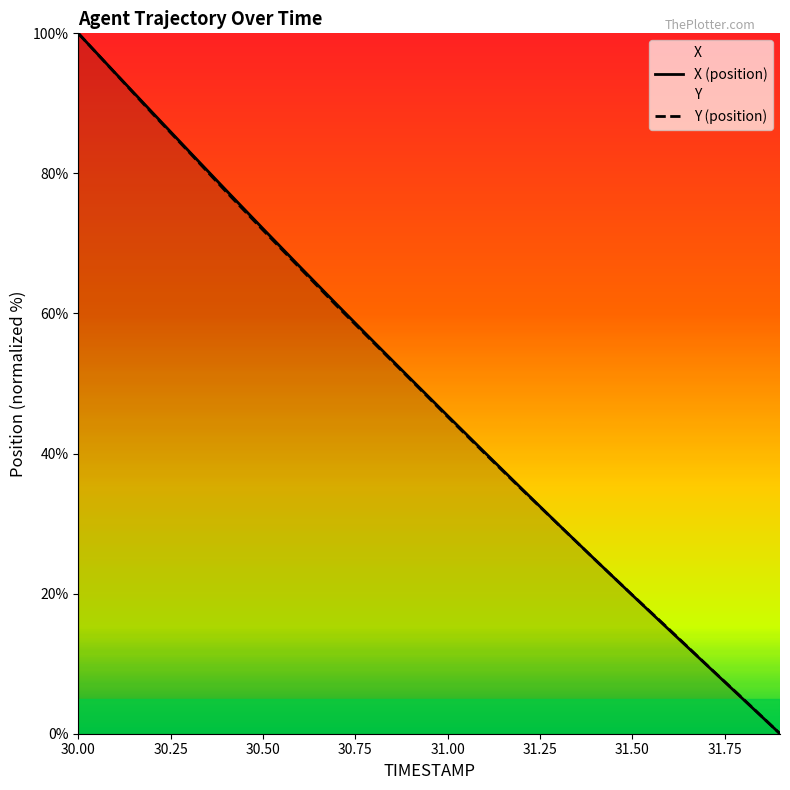

Where does the X series first go above 50?

30.00